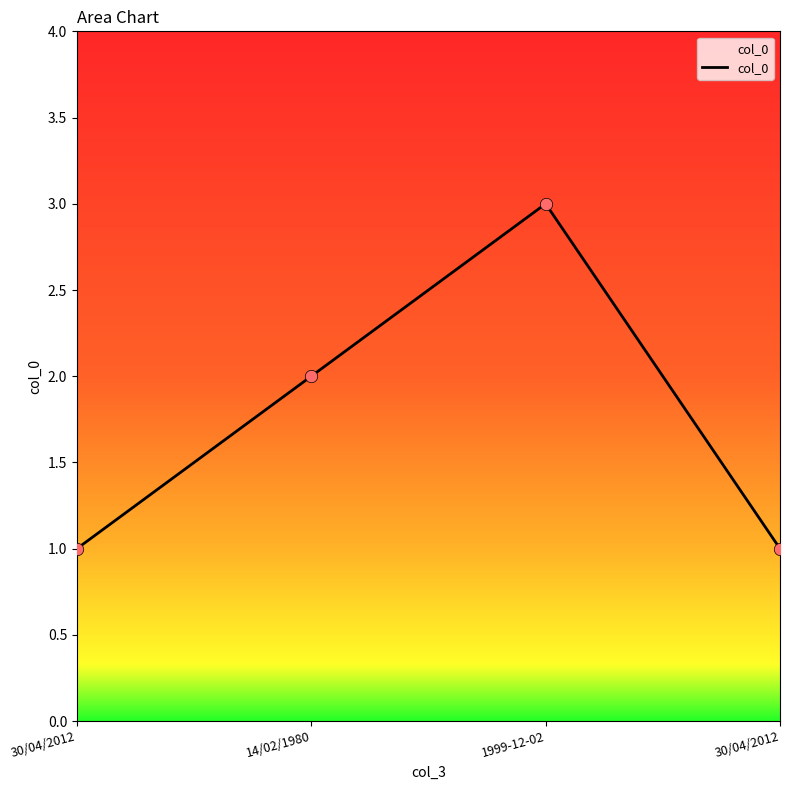

How many series are shown in this chart?

1